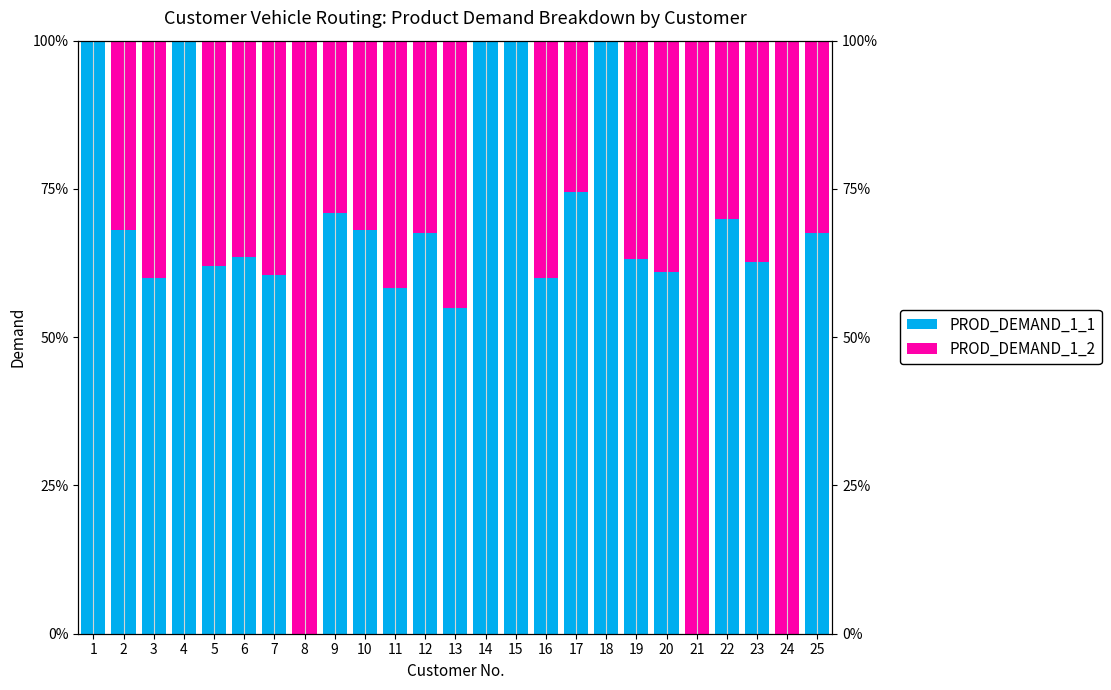

Is the value of PROD_DEMAND_1_2 at 6 greater than the value of PROD_DEMAND_1_1 at 19?

No